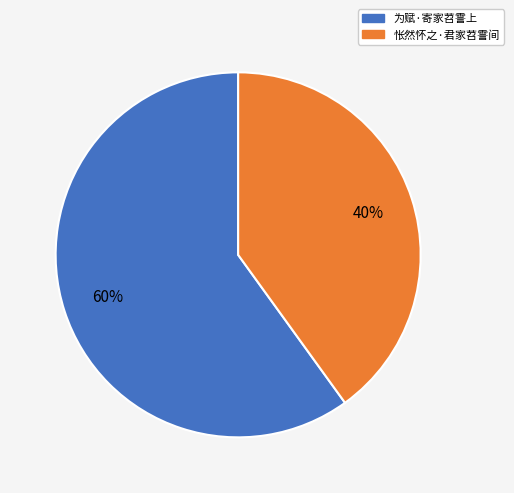

To the nearest percent, what percentage of the pie is 为赋·寄家苕霅上?

60%